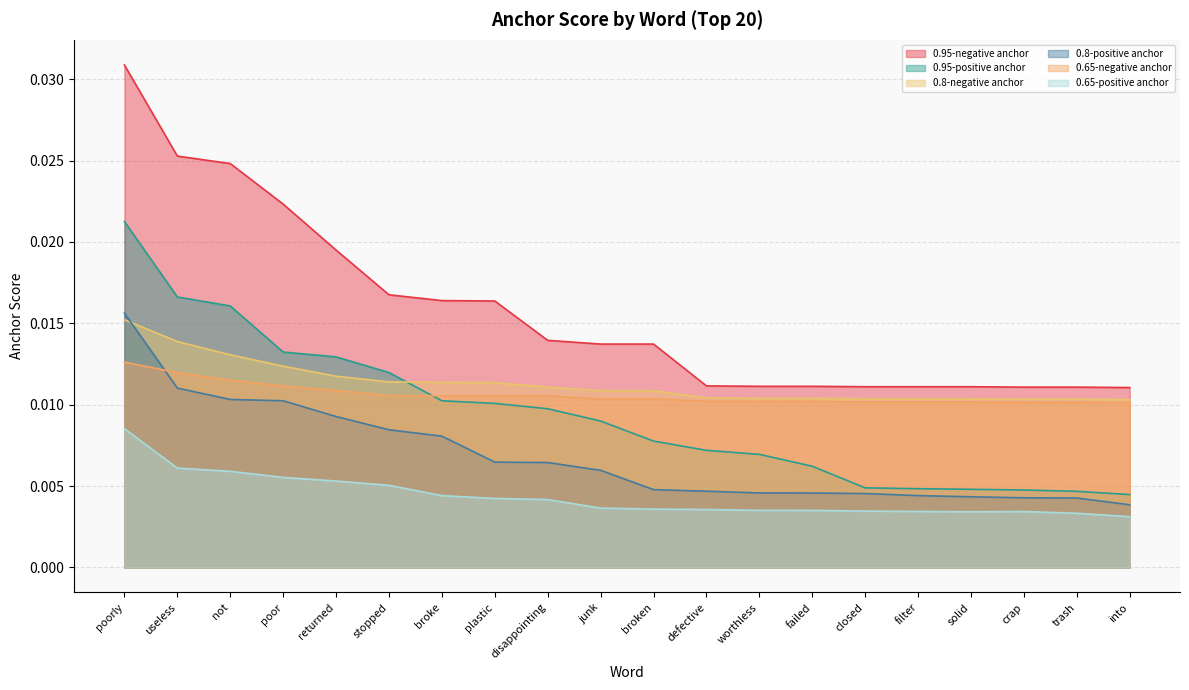

After their last crossing, which series has the higher values: 0.8-negative anchor or 0.8-positive anchor?

0.8-negative anchor